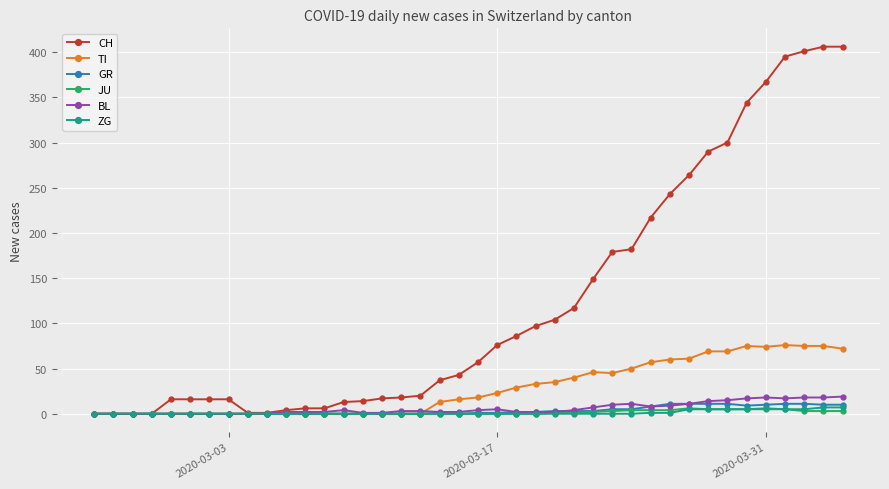

Does the chart display data point markers on the line(s)?

Yes